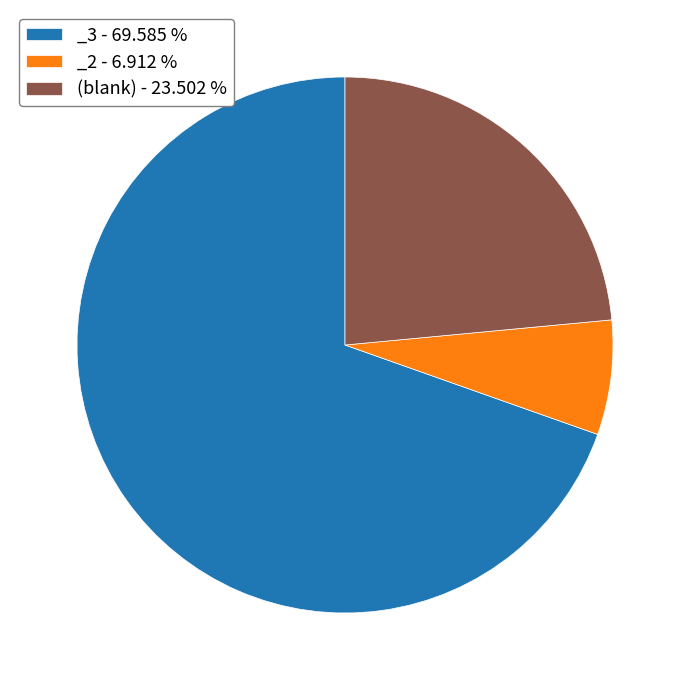

Count the number of slices in the pie.

3